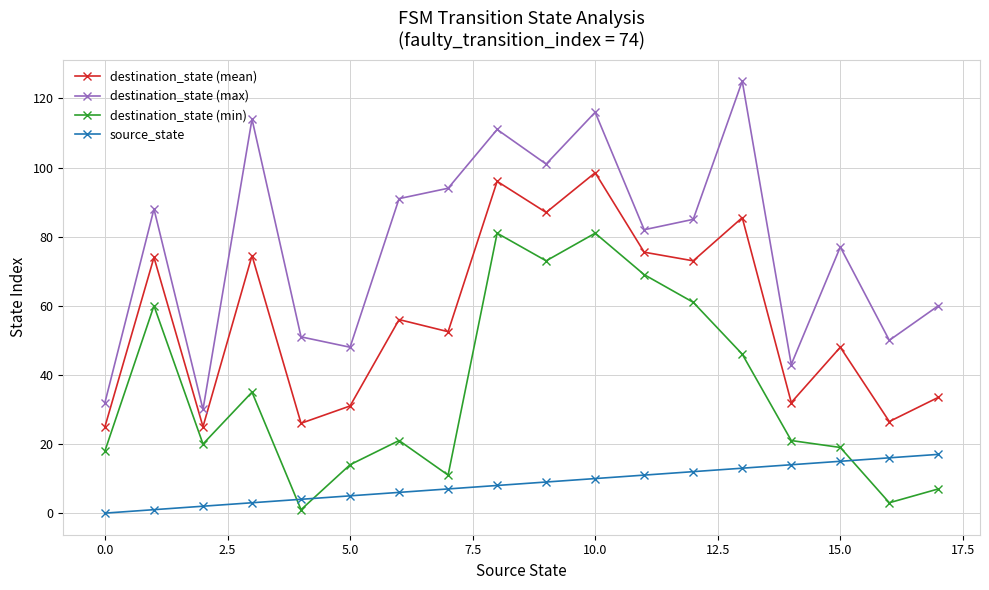

Rank the series by their average value, from highest to lowest.

destination_state (max), destination_state (mean), destination_state (min), source_state